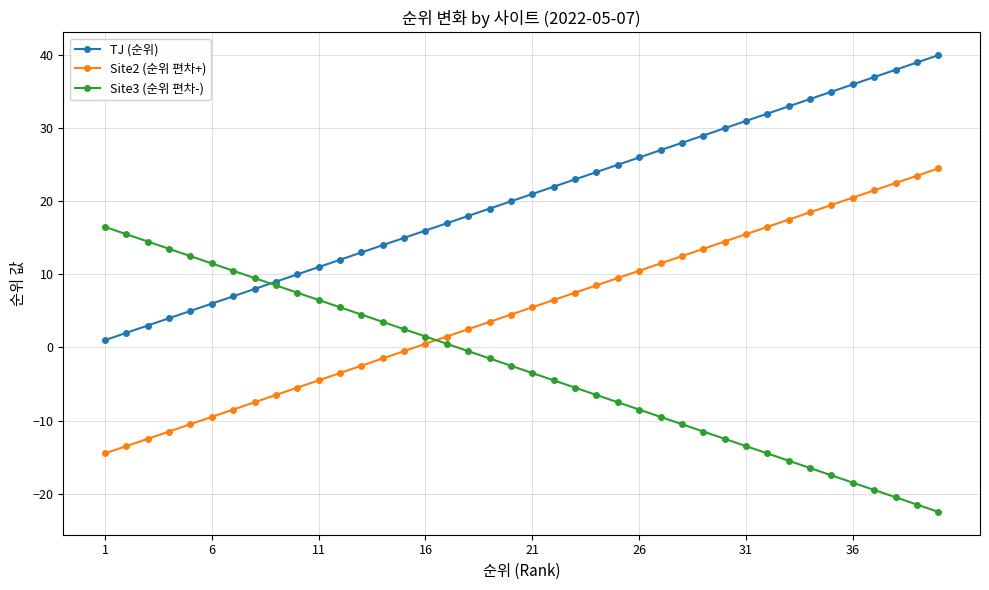

What is the maximum value for TJ (순위)?

40.0